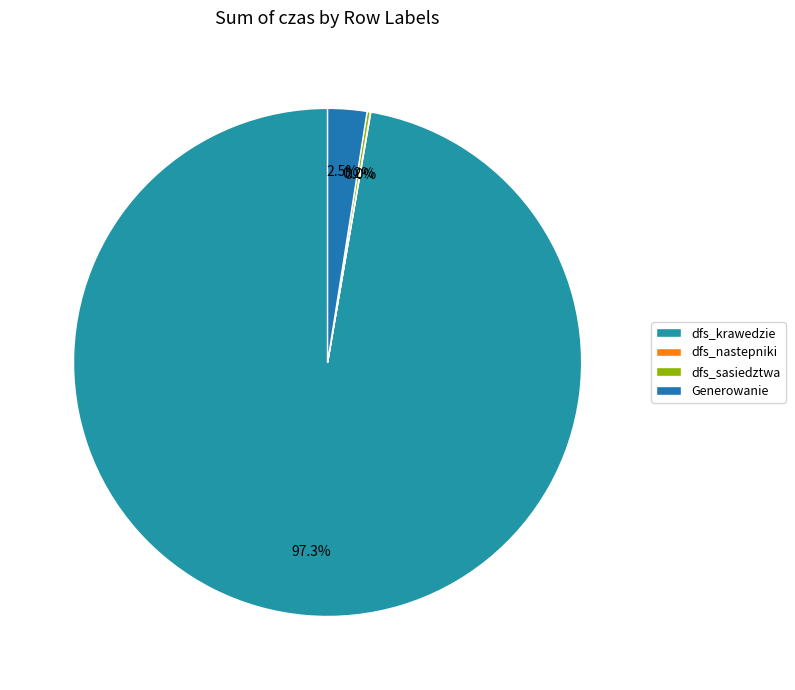

Which slice represents more than half of the pie?

dfs_krawedzie